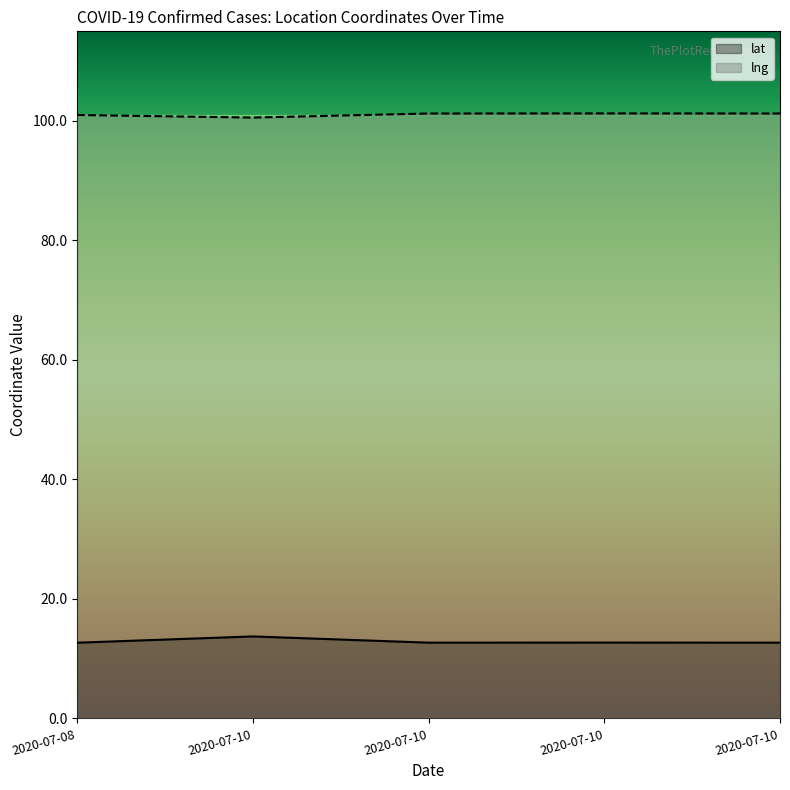

True or false: lat has a value of 6.2 at 2020-07-10.

False